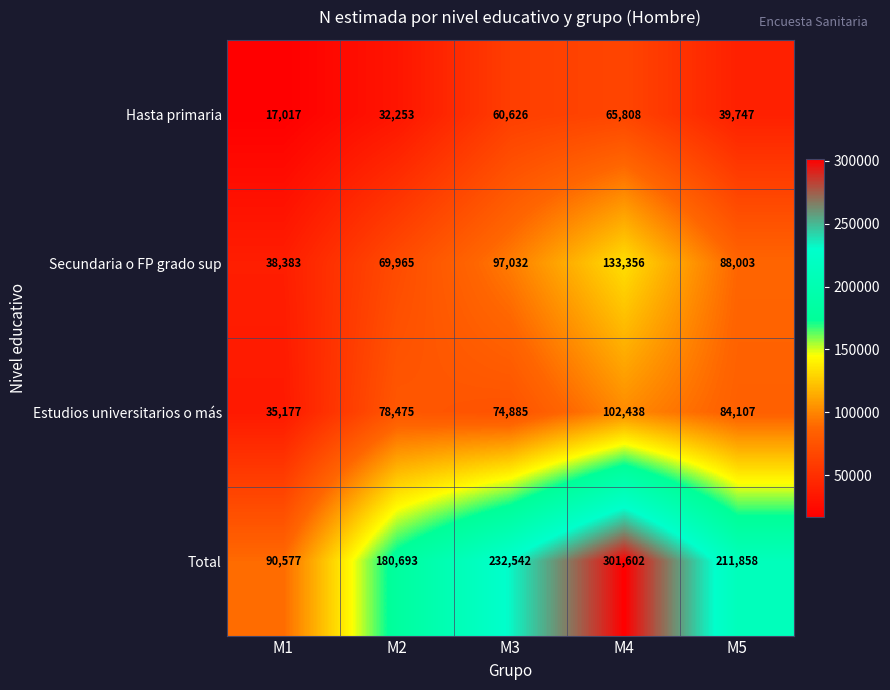

What is the difference between the second highest and minimum values in the Estudios universitarios o más series?

48930